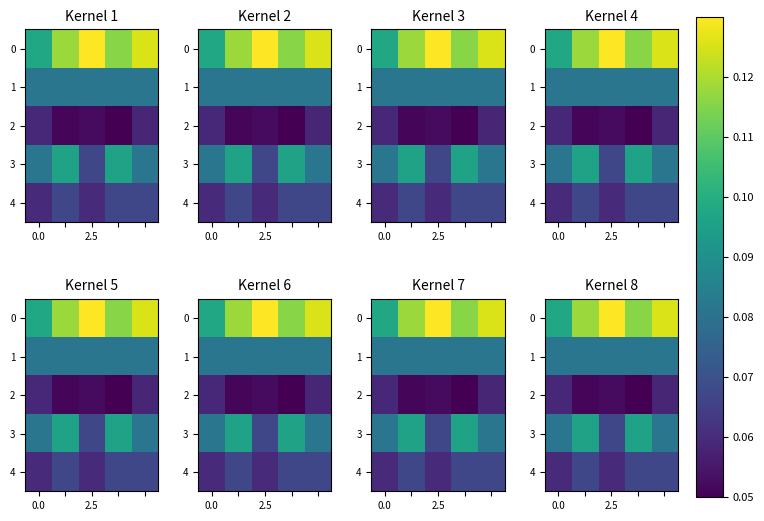

At how many categories does at least one series exceed 0?

5